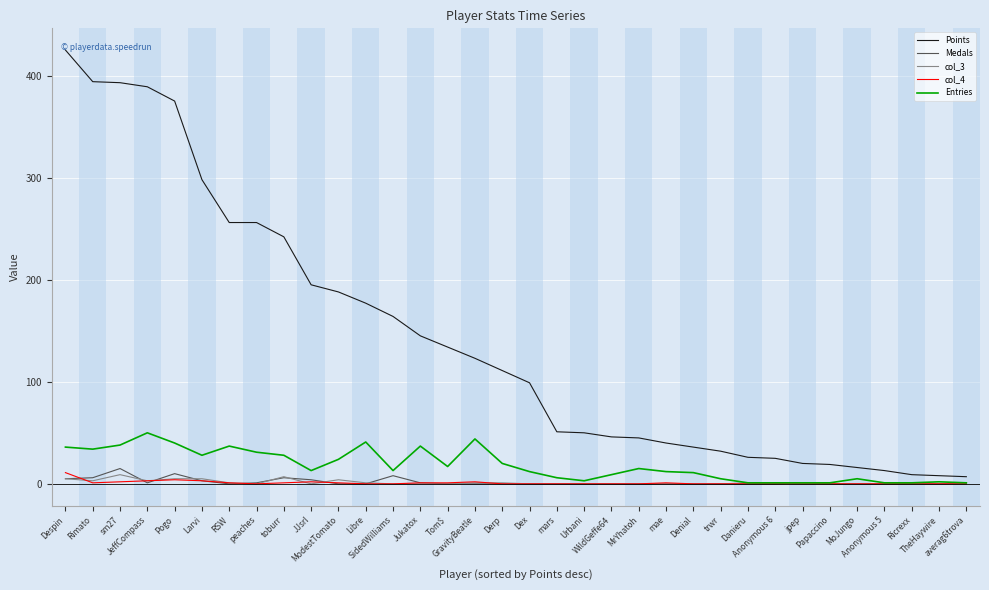

What is the approximate value of Points at Ricrexx?

9